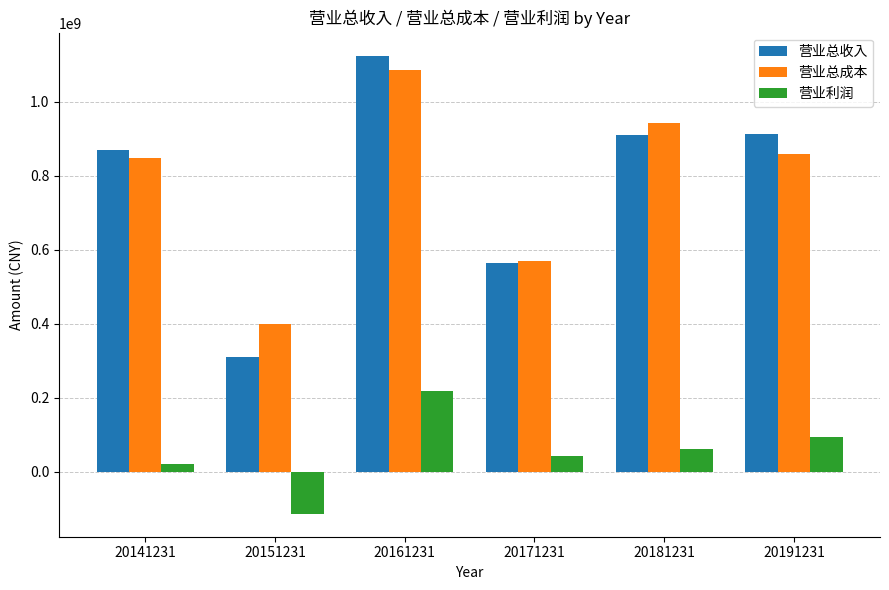

What is the sum of the 营业利润 values at 20161231 and 20151231?

105513268.7